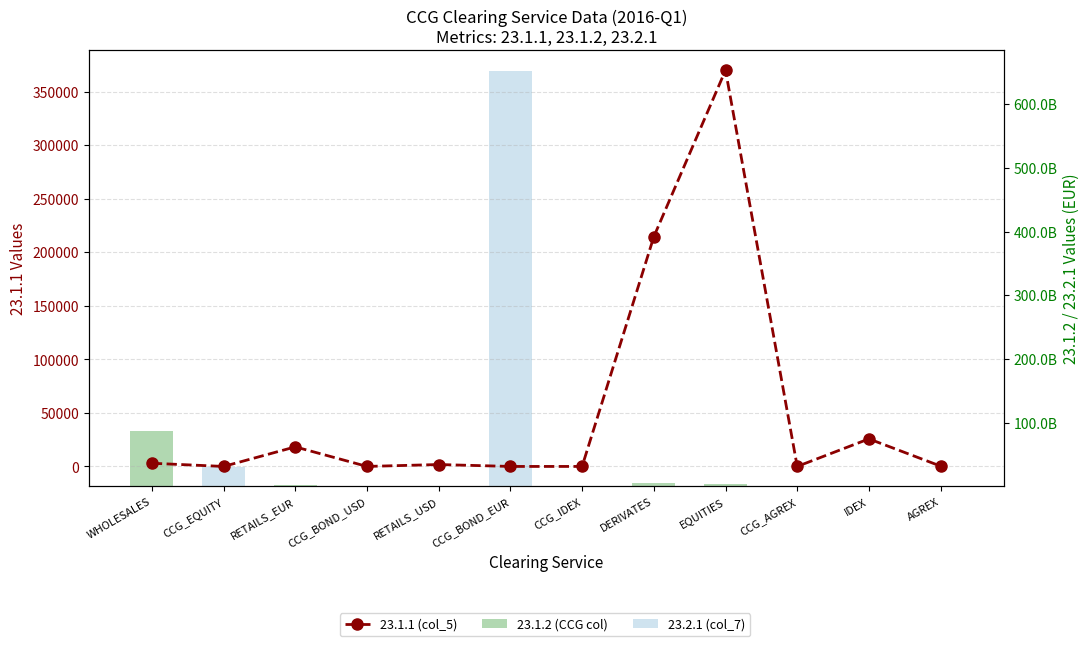

The value of 23.2.1 (col_7) at CCG_IDEX is 103021113.6. True or false?

False